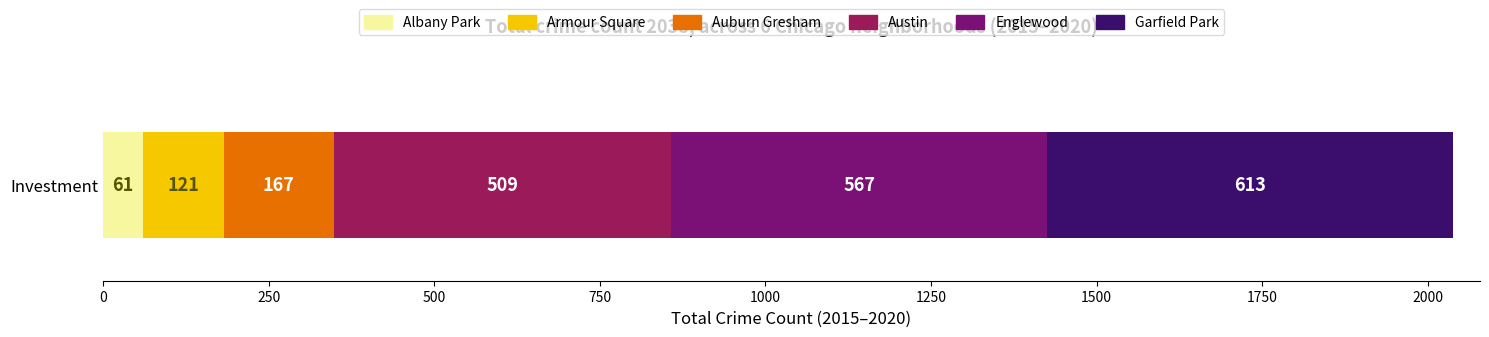

What is the maximum value for Albany Park?

61